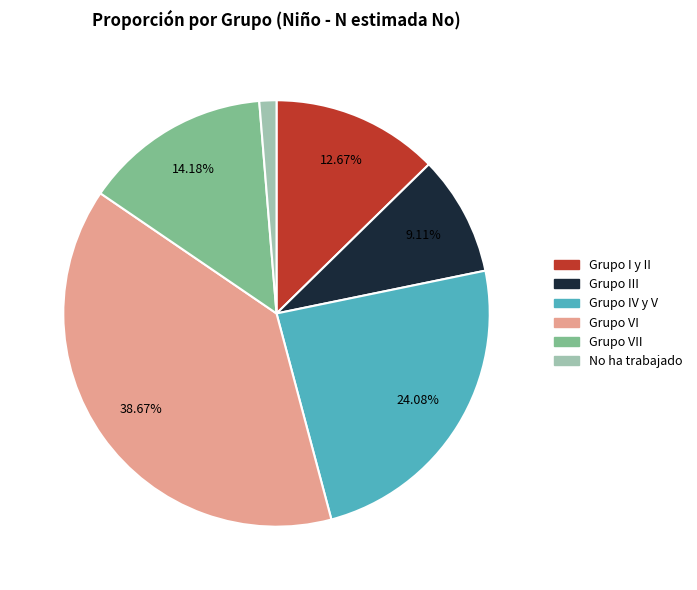

Does any single category account for the majority?

No